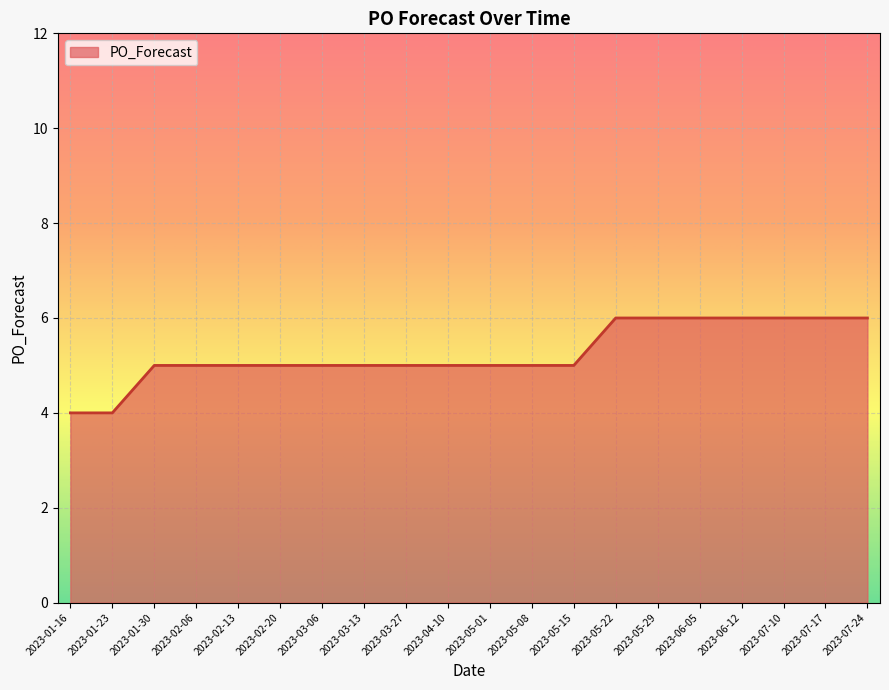

Is it true that the value at 2023-02-20 is 2?

False